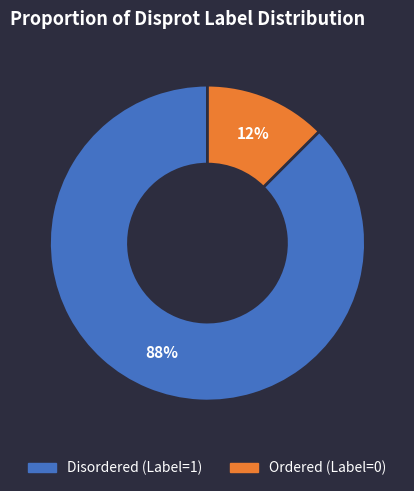

Is there a majority slice in this chart?

Yes